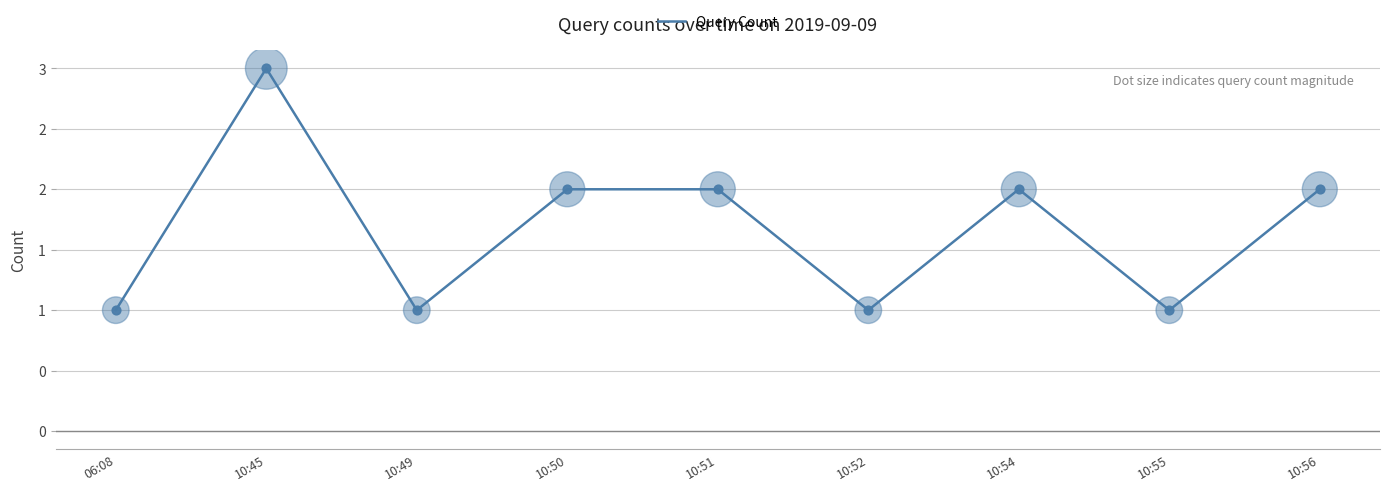

Between 10:55 and 10:51, which is larger?

10:51